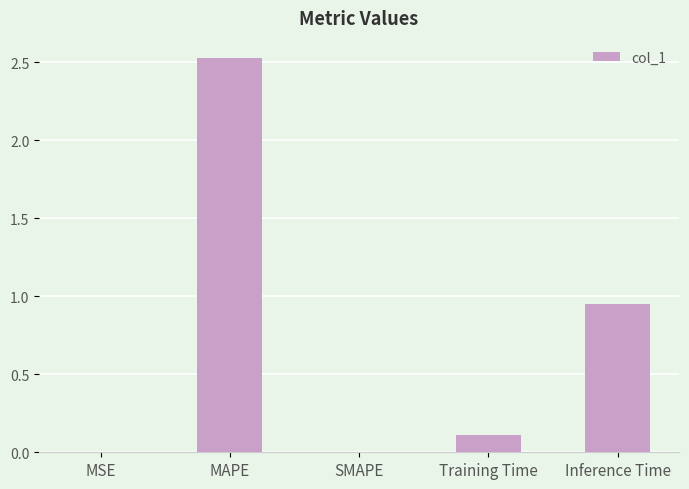

The value at SMAPE is 0.0. True or false?

True